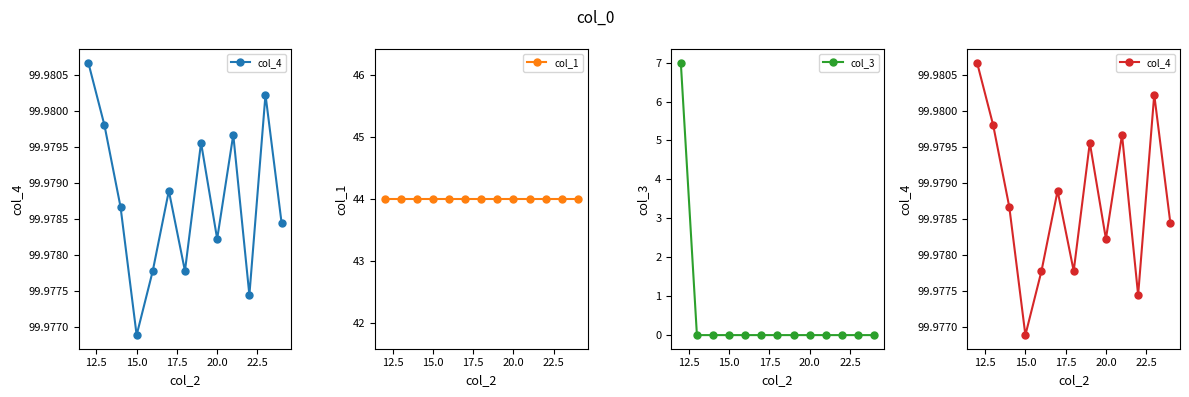

Reading left to right, what are all the values shown in this chart?

col_4: 100.0	100.0	100.0	100.0	100.0	100.0	100.0	100.0	100.0	100.0	100.0	100.0	100.0
col_1: 44.0	44.0	44.0	44.0	44.0	44.0	44.0	44.0	44.0	44.0	44.0	44.0	44.0
col_3: 7.0	0.0	0.0	0.0	0.0	0.0	0.0	0.0	0.0	0.0	0.0	0.0	0.0